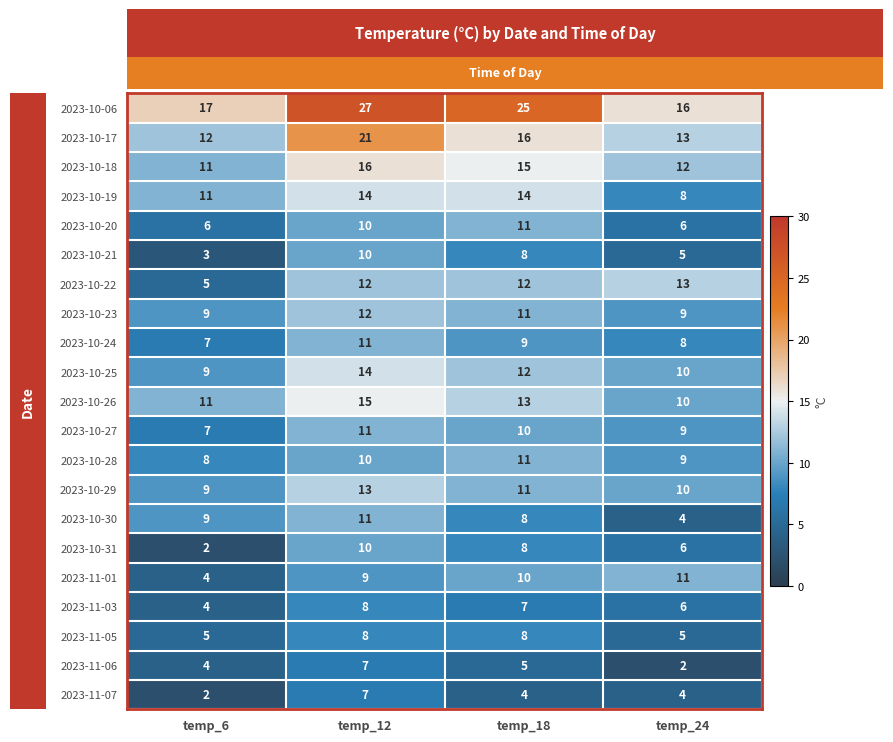

How many values in the 2023-10-25 series are below 12?

2